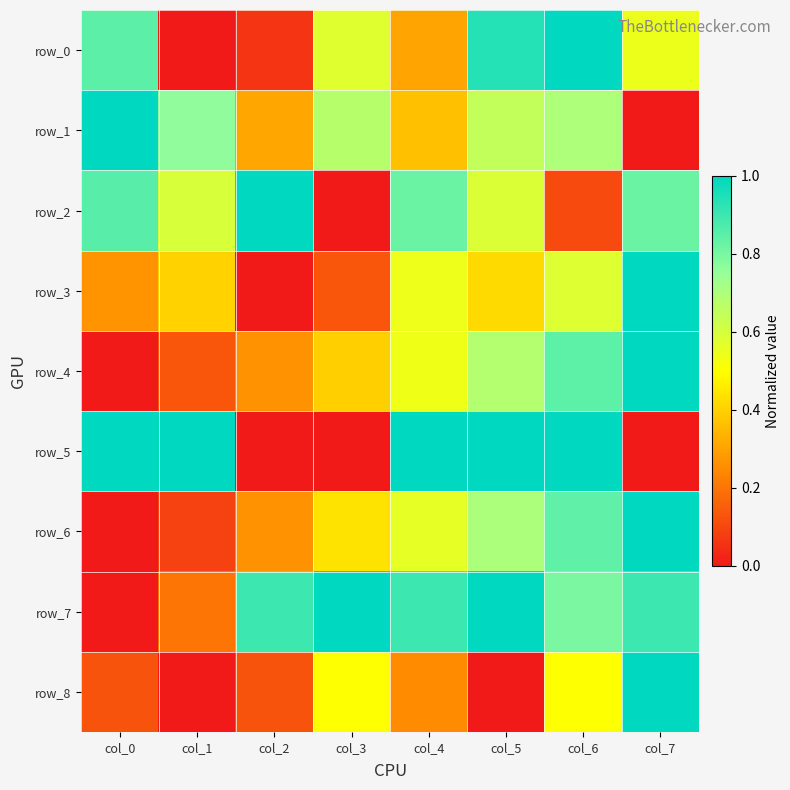

How many positive values does the row_3 series have?

7